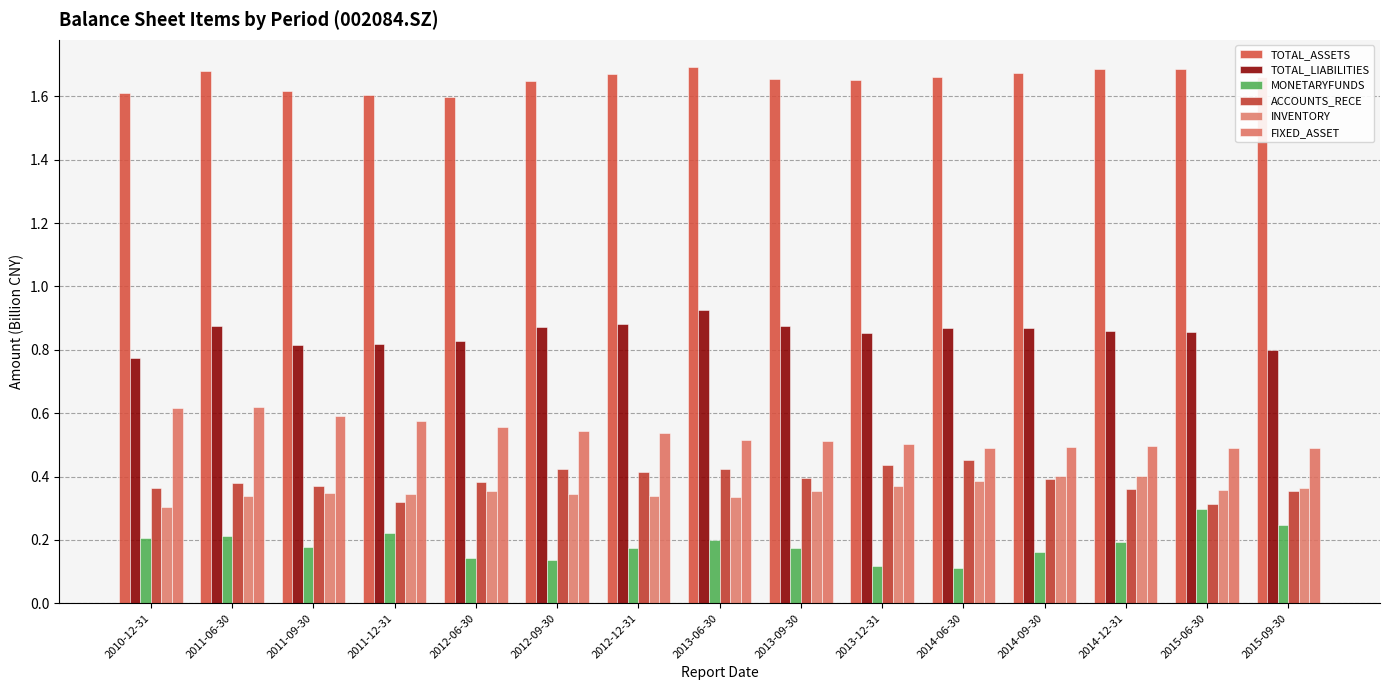

Where is TOTAL_LIABILITIES nearest to the value 0?

2010-12-31